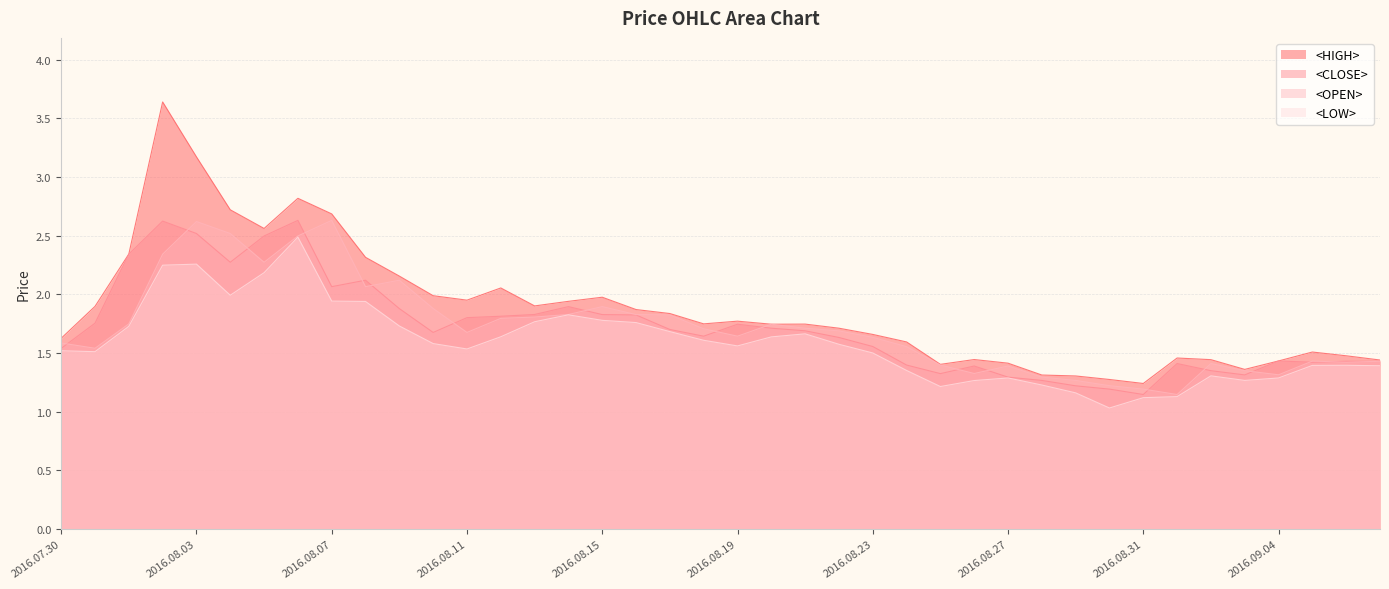

How many distinct data groups are displayed?

4